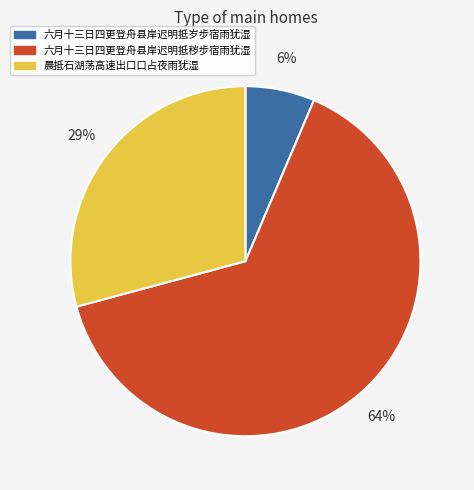

To the nearest percent, what is the average slice percentage?

33%